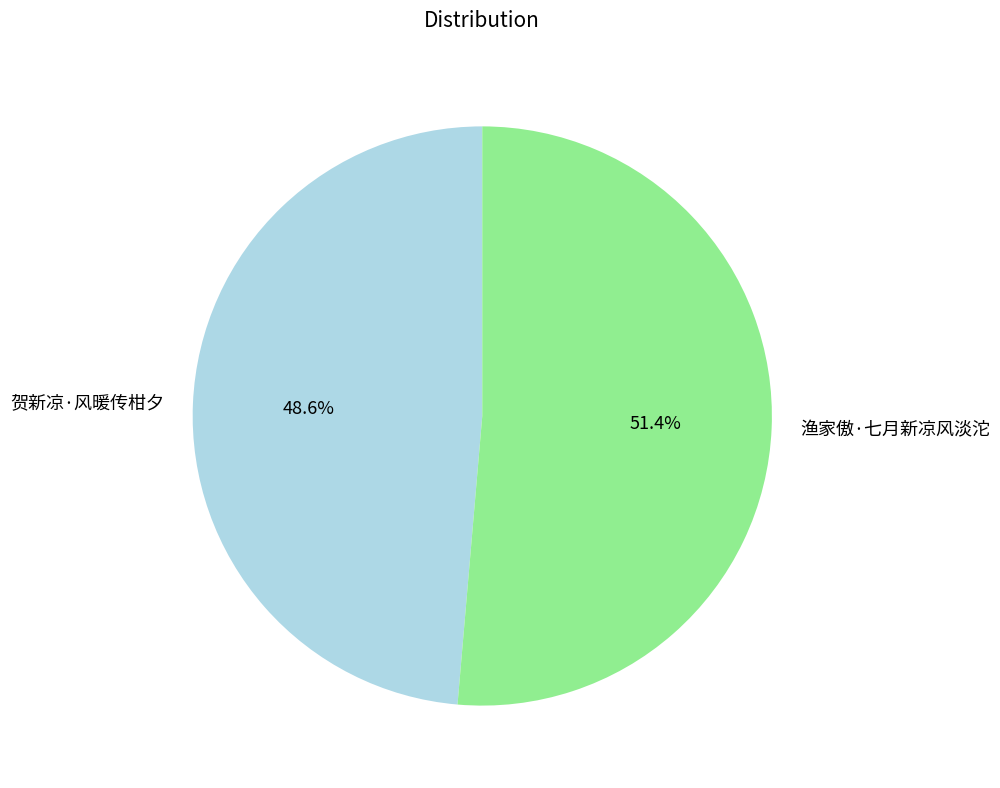

What is the smallest slice in the pie chart?

贺新凉·风暖传柑夕